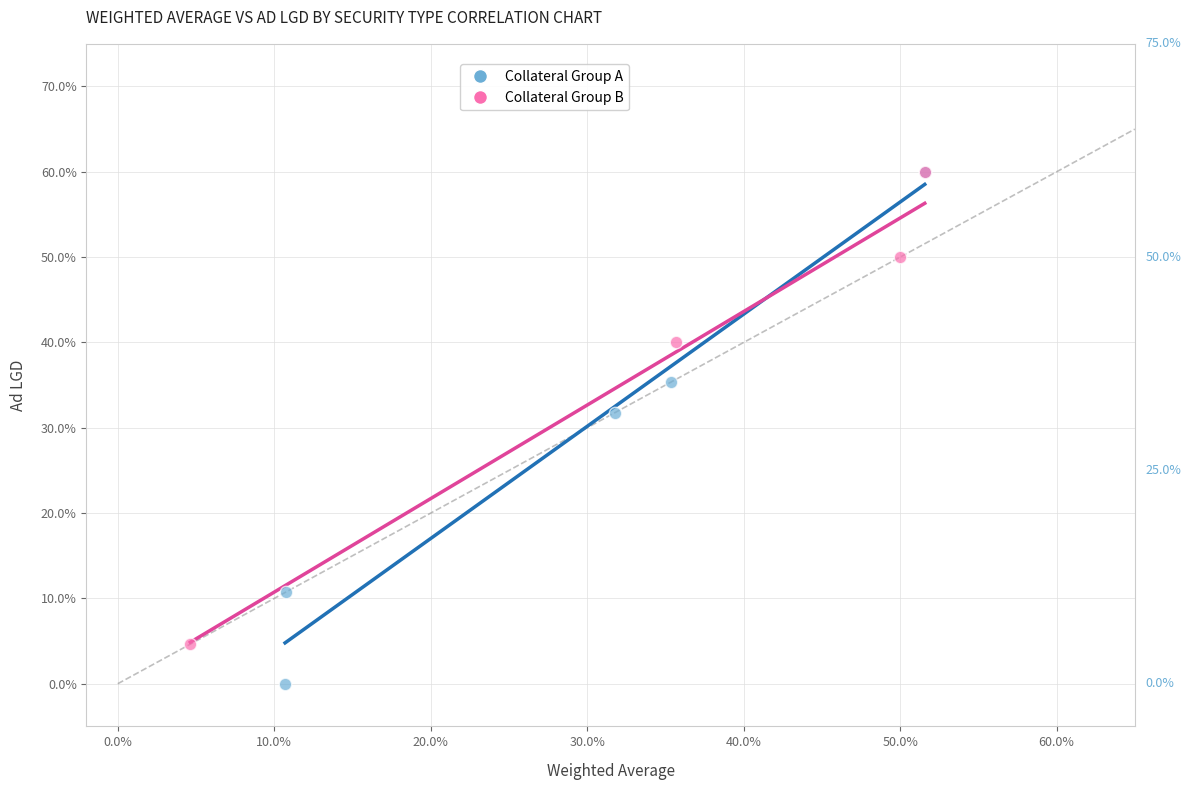

Which series has the largest Y range (max minus min)?

Collateral Group A